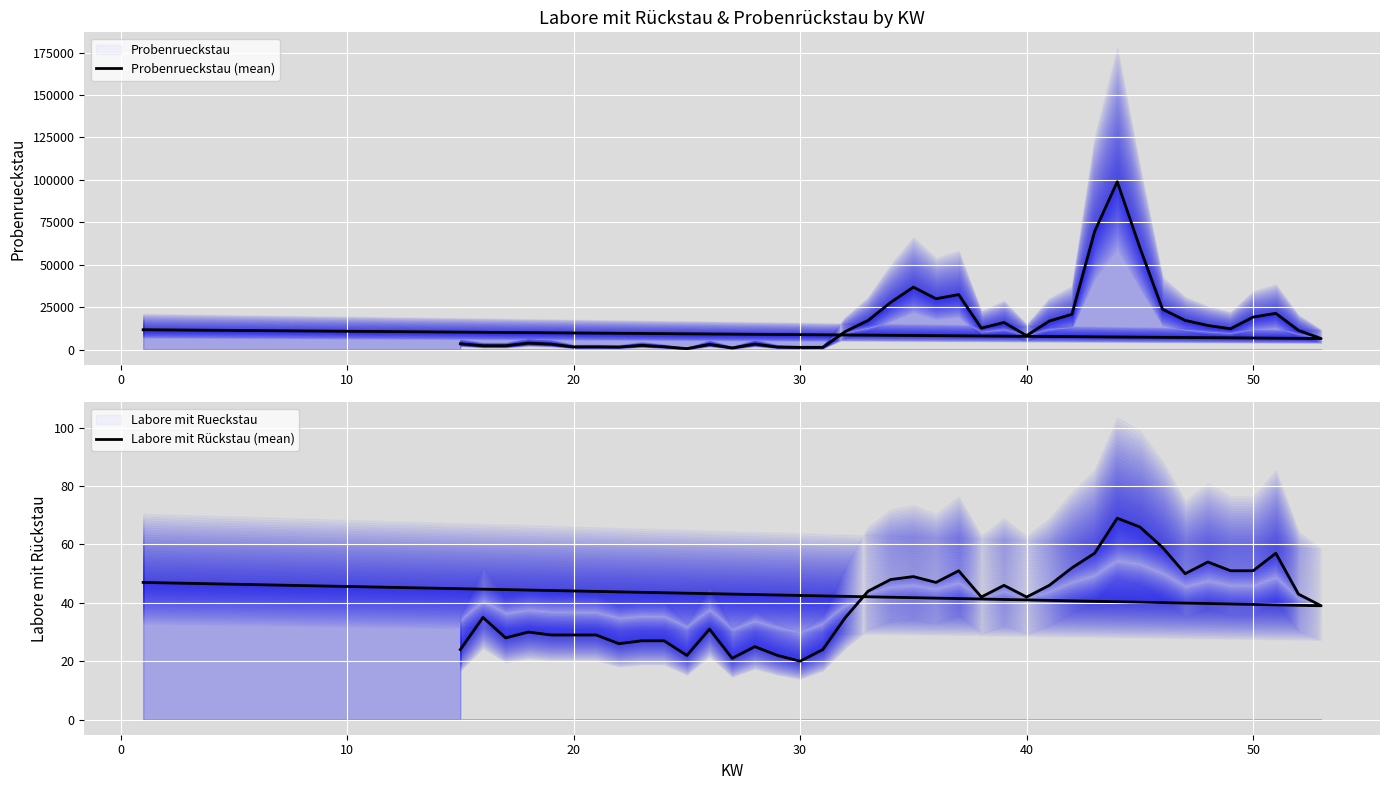

True or false: Probenrueckstau (mean) and Labore mit Rückstau (mean) intersect in this chart.

False